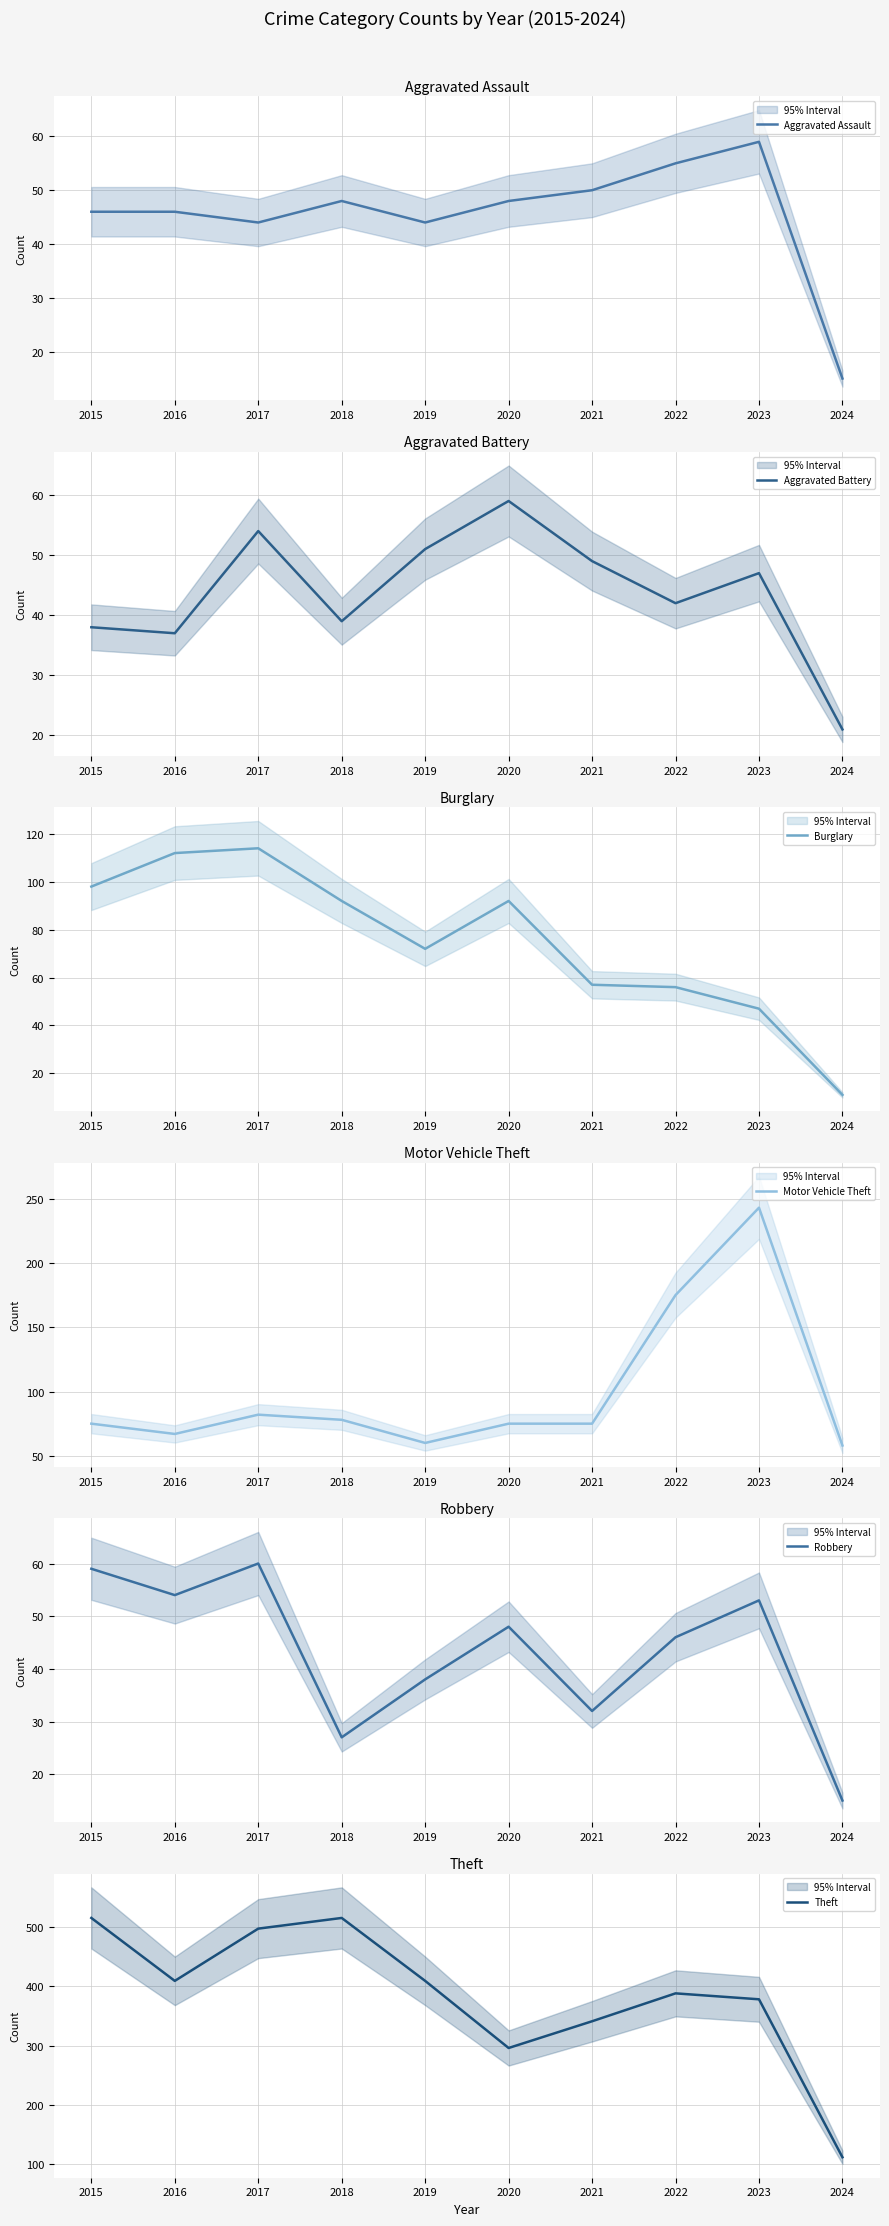

True or false: Aggravated Battery has a value of 42 at 2022.

True